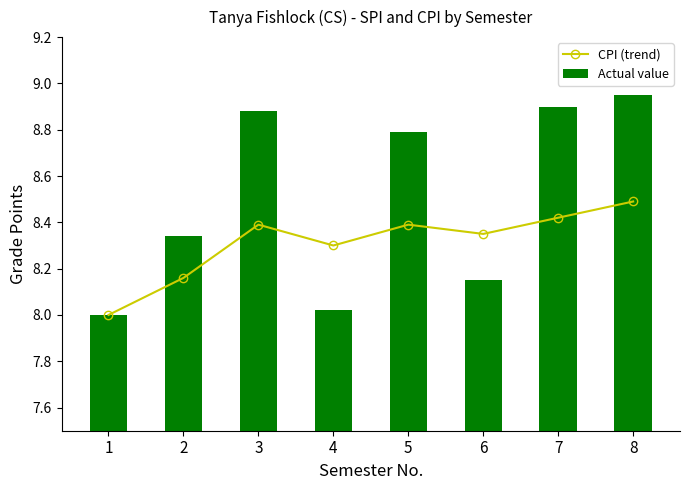

Reading right to left, what are all the values shown in this chart?

CPI (trend): 8=8.5	7=8.4	6=8.3	5=8.4	4=8.3	3=8.4	2=8.2	1=8.0
Actual value: 8=8.9	7=8.9	6=8.2	5=8.8	4=8.0	3=8.9	2=8.3	1=8.0